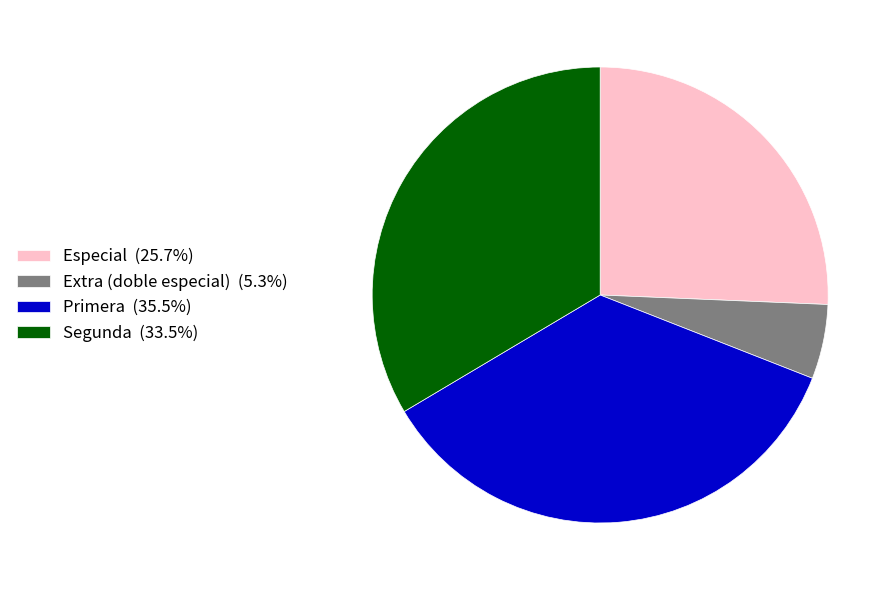

Is there any slice that represents more than half of the pie?

No